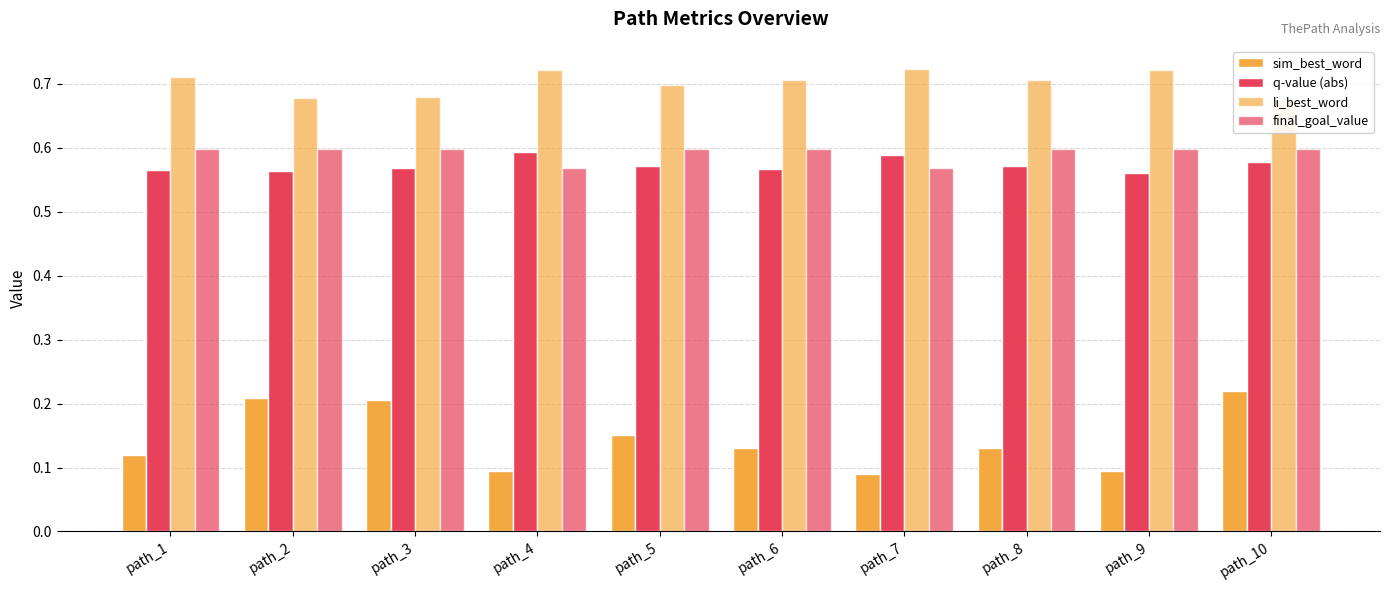

At how many categories does at least one series exceed 0?

10